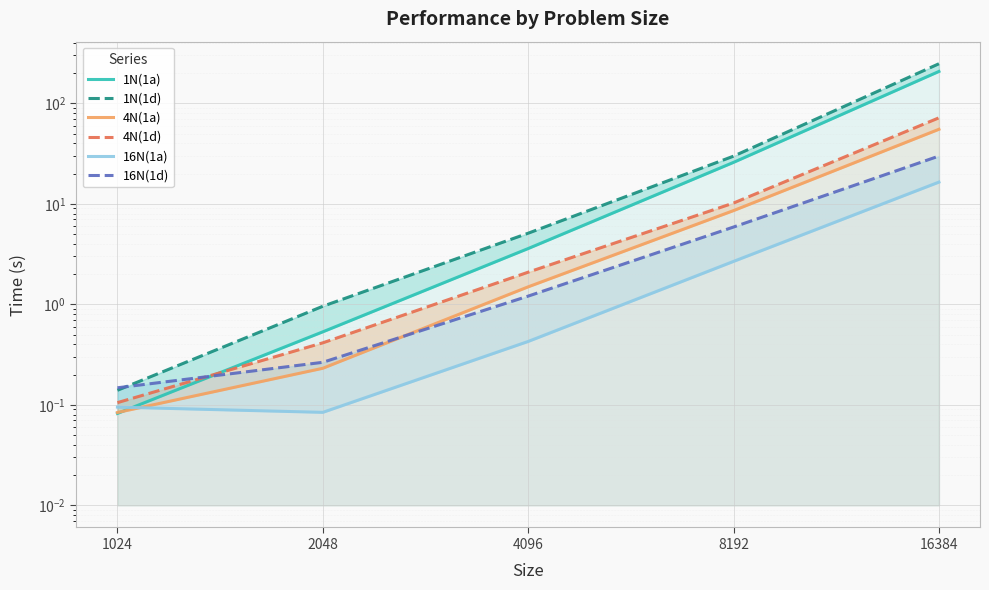

Which series ends up on top after the final intersection of 16N(1d) and 4N(1d)?

4N(1d)